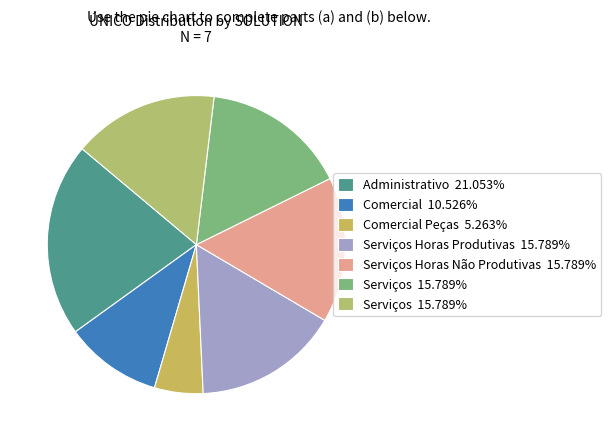

How many slices are in this pie chart?

7